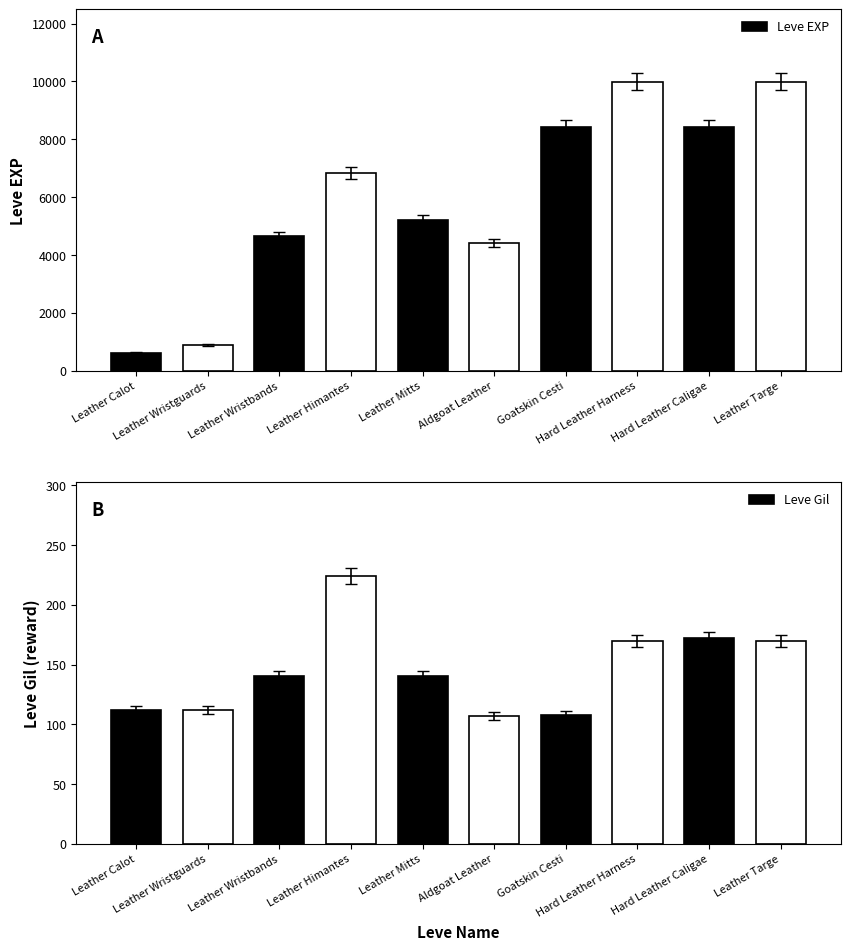

What is the total value across all series at Hard Leather Caligae?

8602